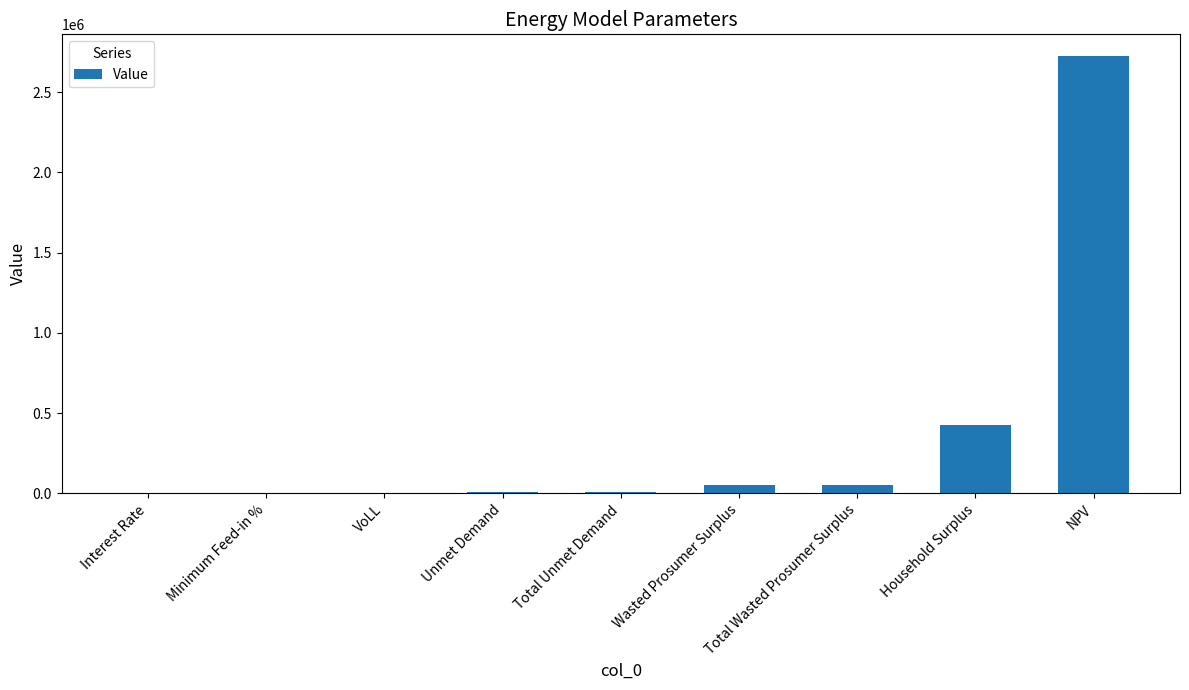

Is it true that the value at NPV is 4039129.1?

False